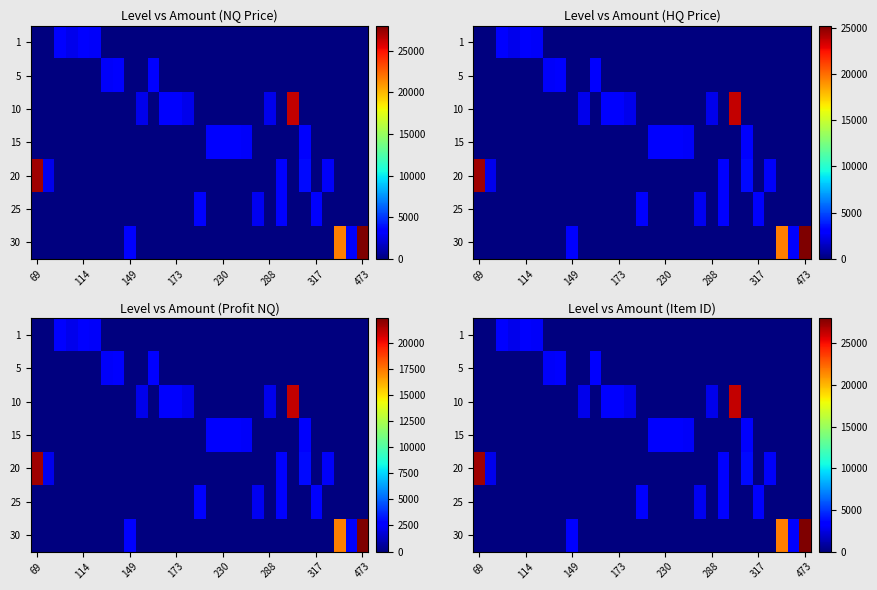

How many distinct data groups are displayed?

7